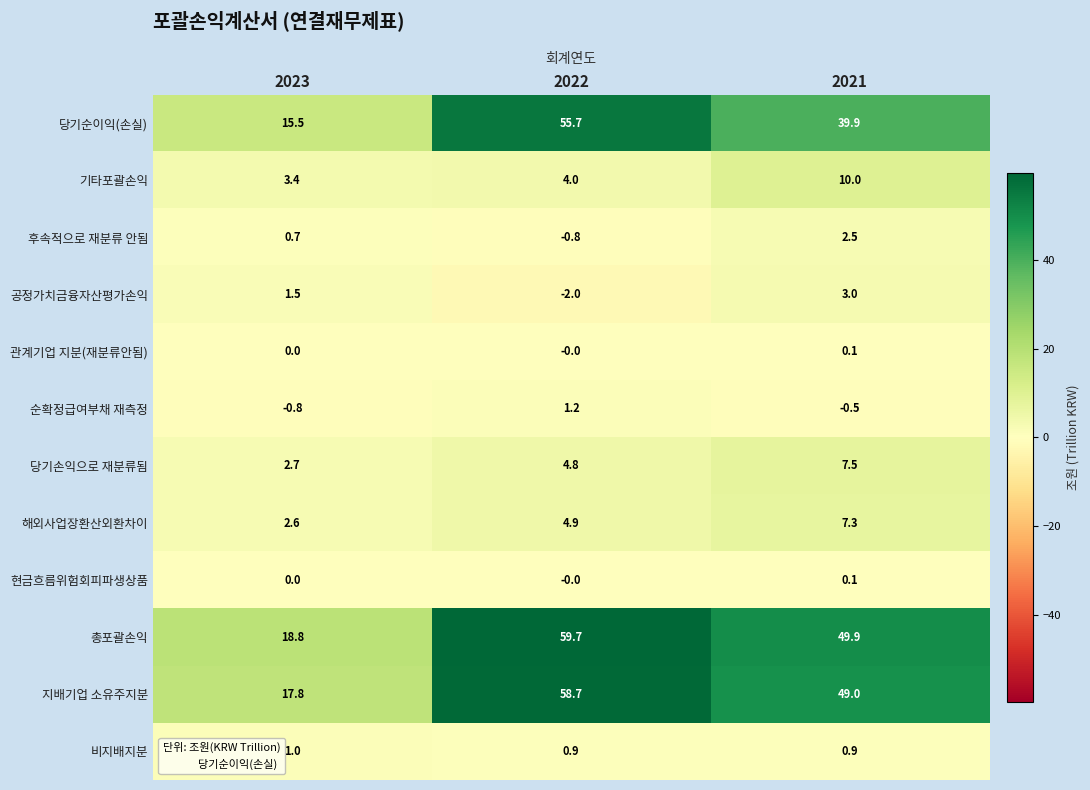

At which label does 공정가치금융자산평가손익 reach its minimum?

2022